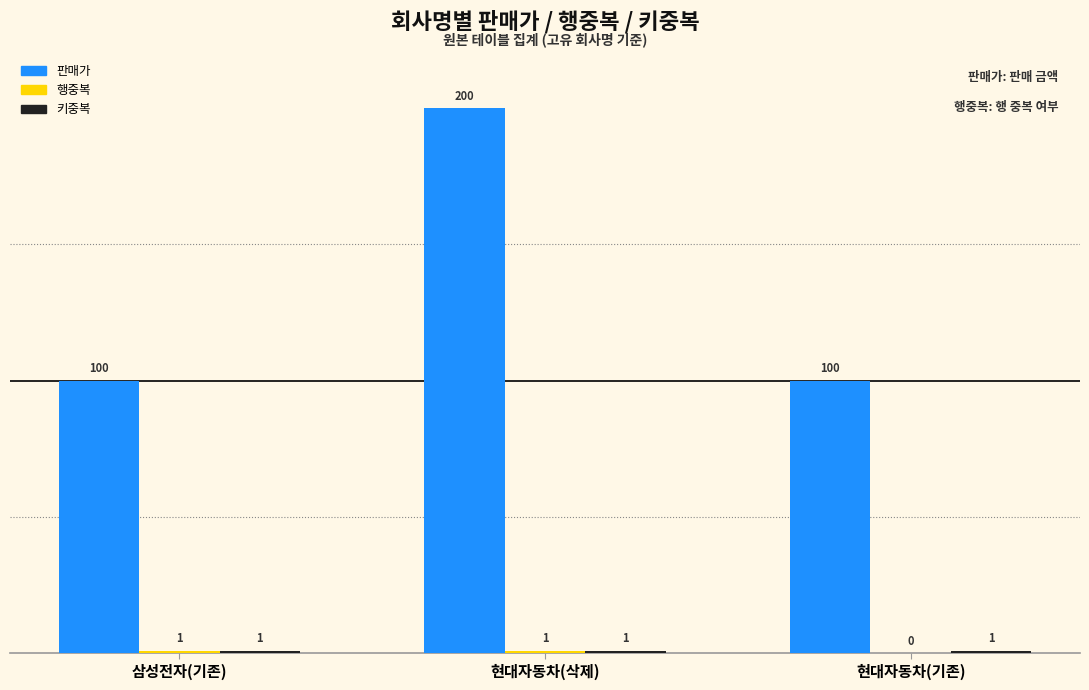

At which category is the sum across all series the highest?

현대자동차(삭제)